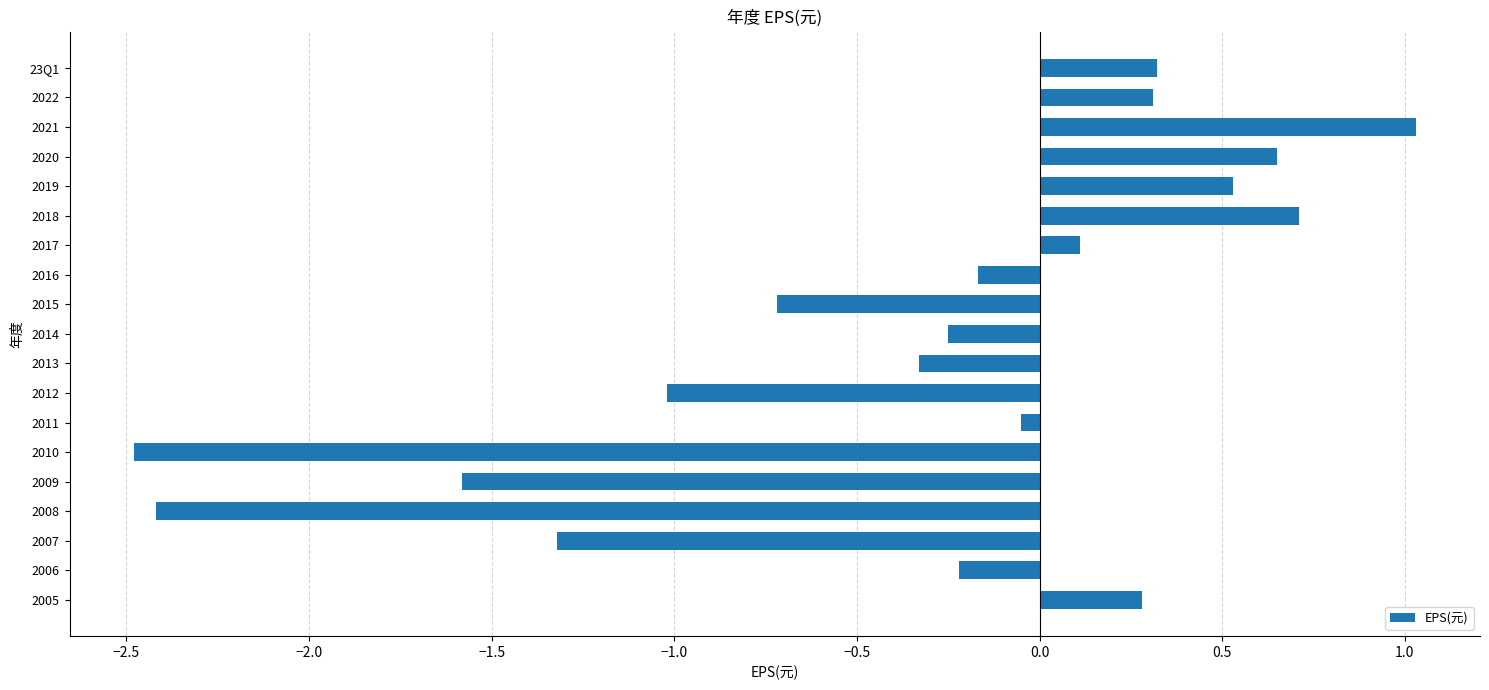

Which label corresponds to the largest value in the chart?

2021